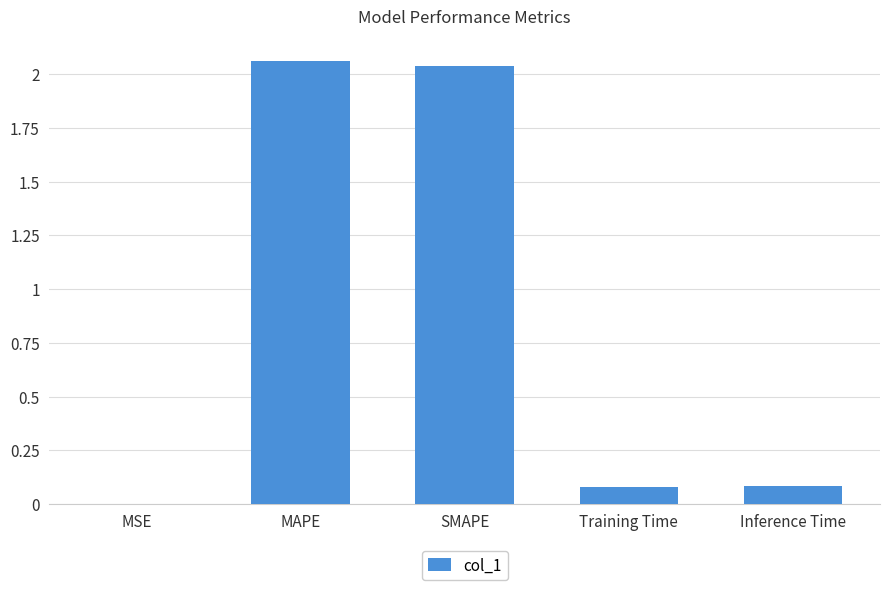

What is the average value?

0.9